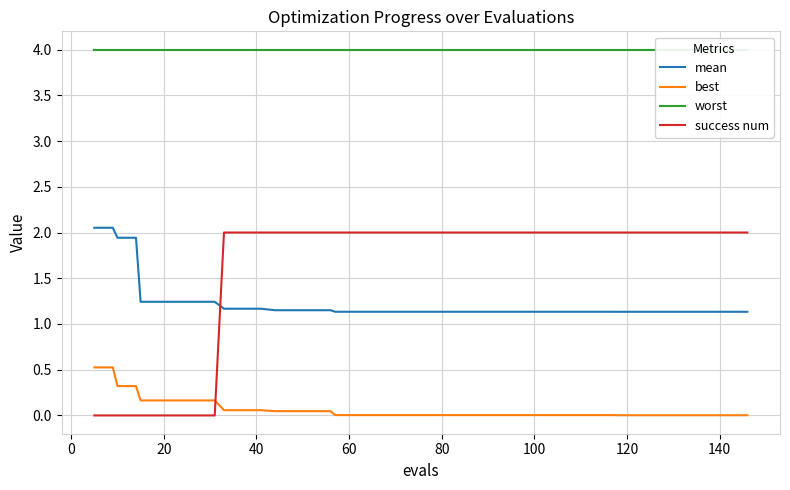

List the series in order of their peak value, highest first.

worst, mean, success num, best